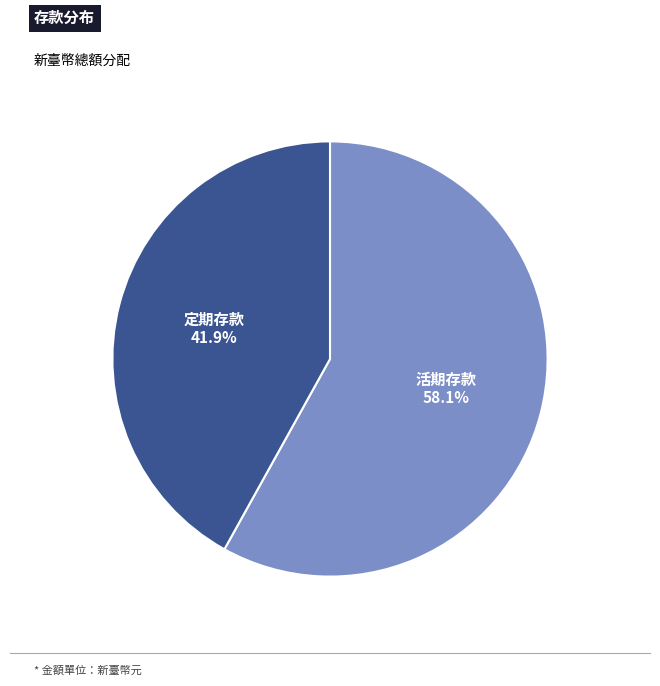

How many segments does this pie chart have?

2